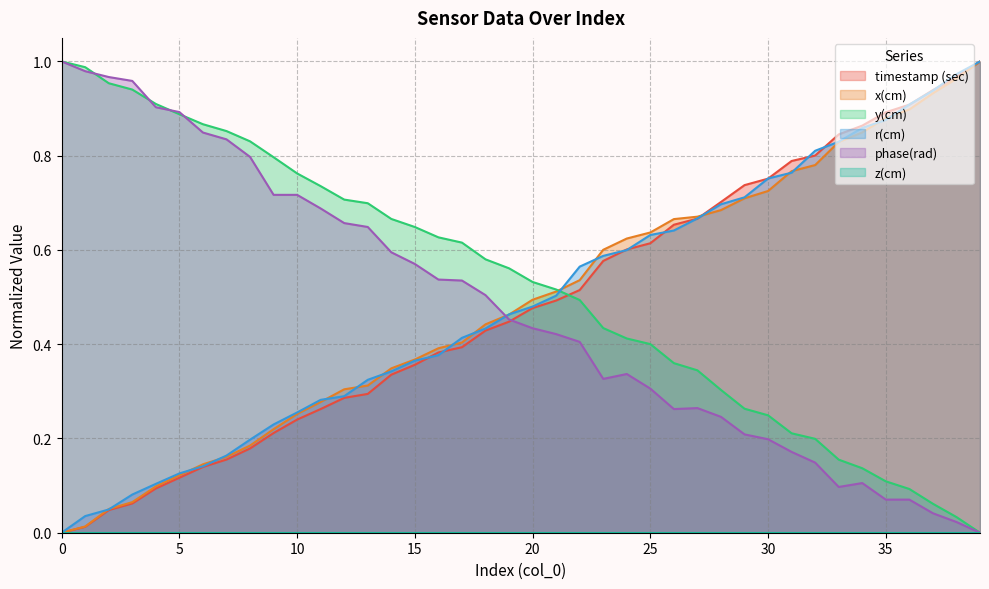

How many values in x(cm) are above zero?

39